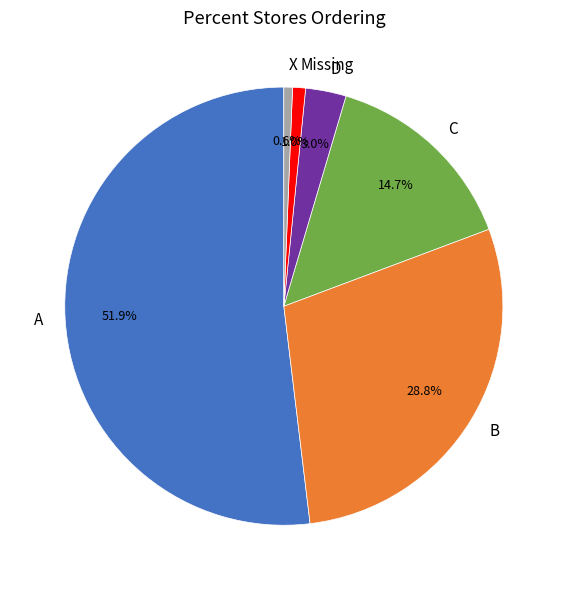

What is the largest slice in the pie chart?

A